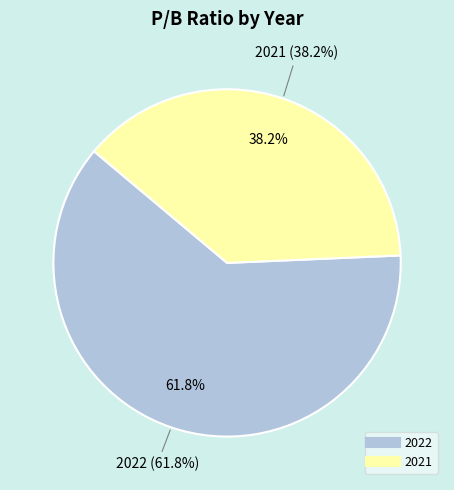

Does 2022 represent more than half of the total?

Yes